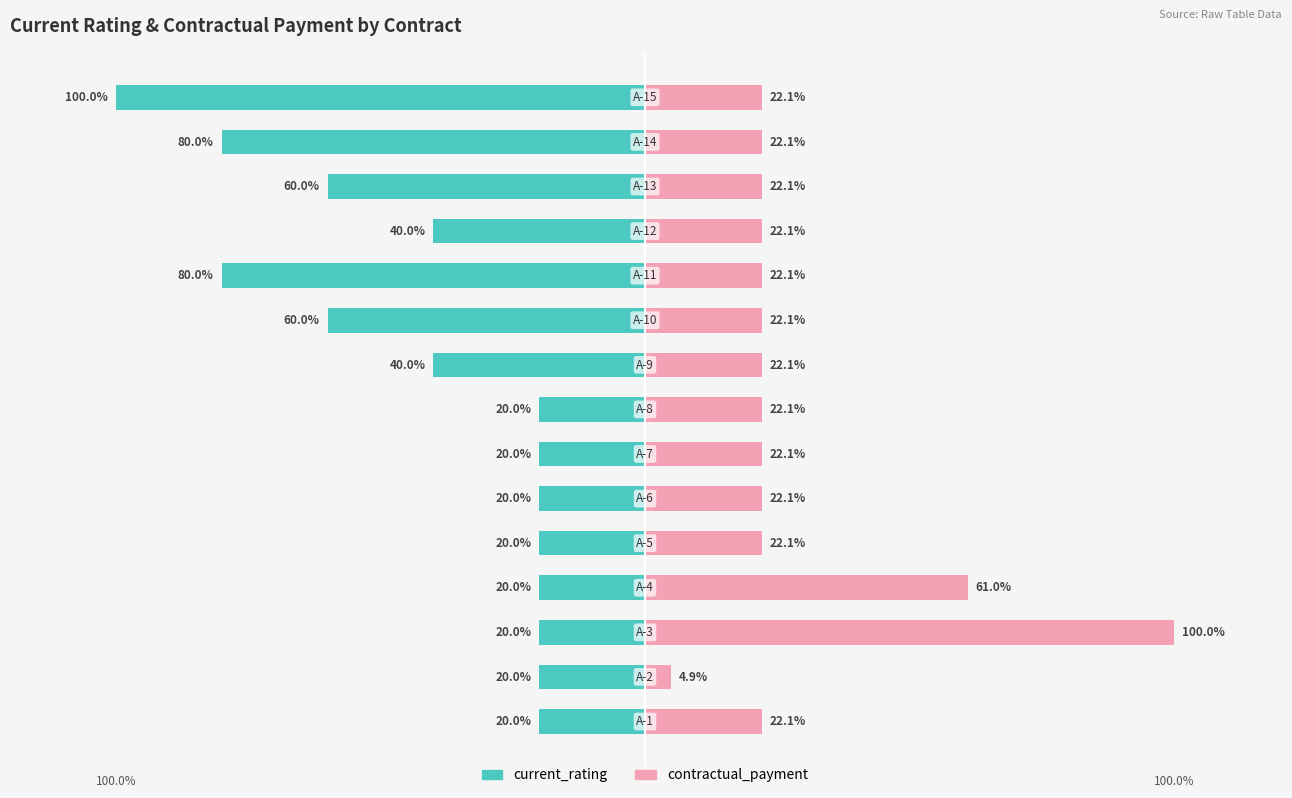

Reading left to right, extract all data points from this chart.

current_rating: -20.0	-20.0	-20.0	-20.0	-20.0	-20.0	-20.0	-20.0	-40.0	-60.0	-80.0	-40.0	-60.0	-80.0	-100.0
contractual_payment: 22.1	4.9	100.0	61.0	22.1	22.1	22.1	22.1	22.1	22.1	22.1	22.1	22.1	22.1	22.1